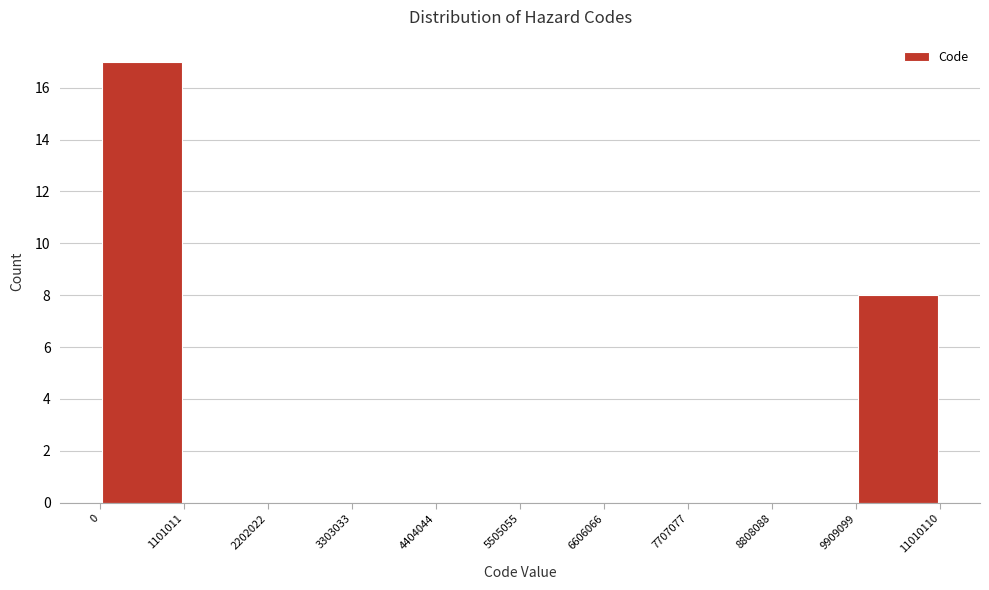

Which range on the x-axis has the tallest bar?

0 to 1101011